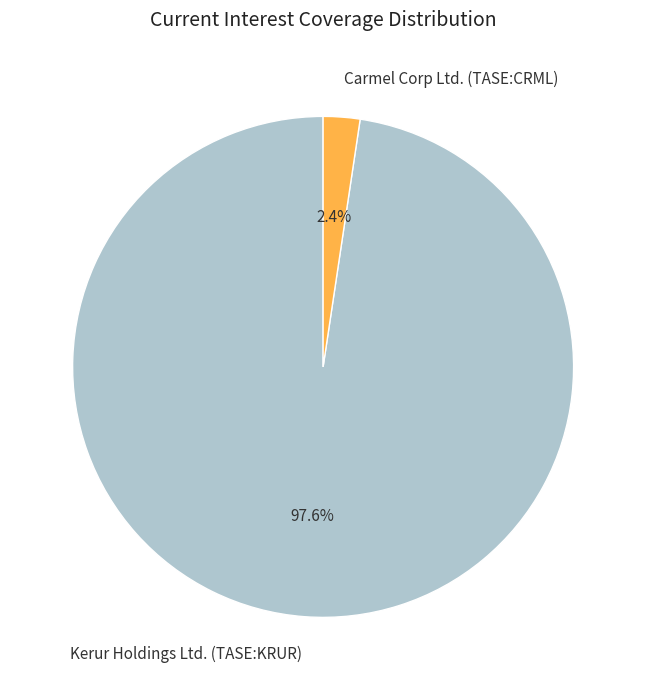

To the nearest percent, what is the average slice percentage?

50%